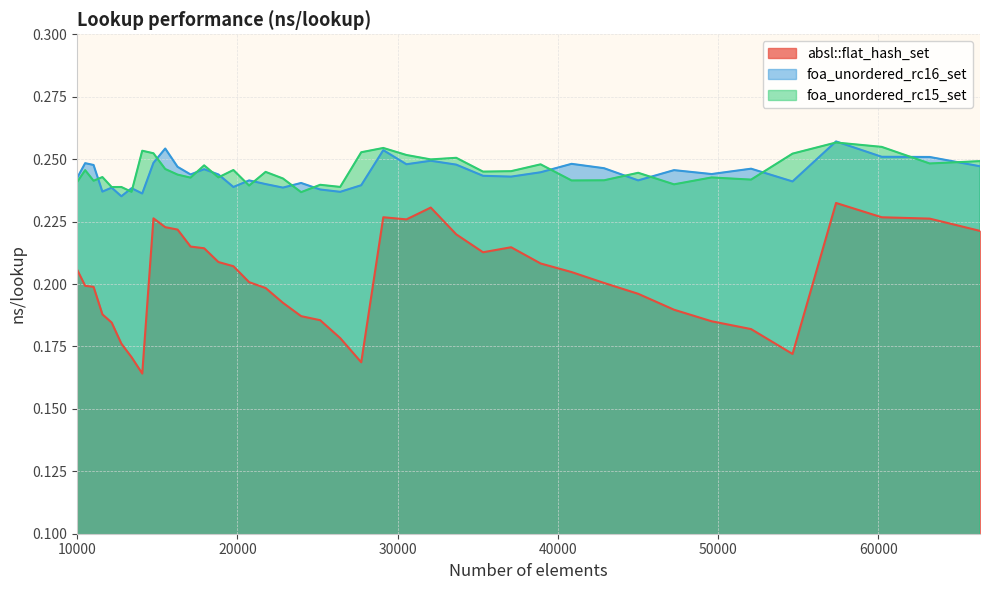

Which series changed the most between 12154 and 63216?

absl::flat_hash_set